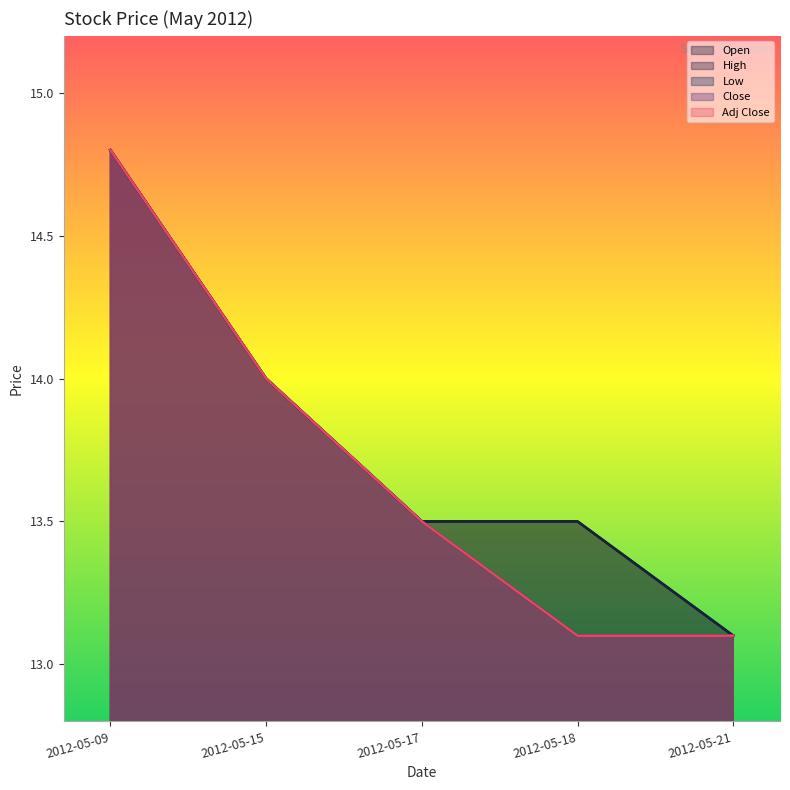

Which has a higher value, 2012-05-18 or 2012-05-21?

2012-05-18